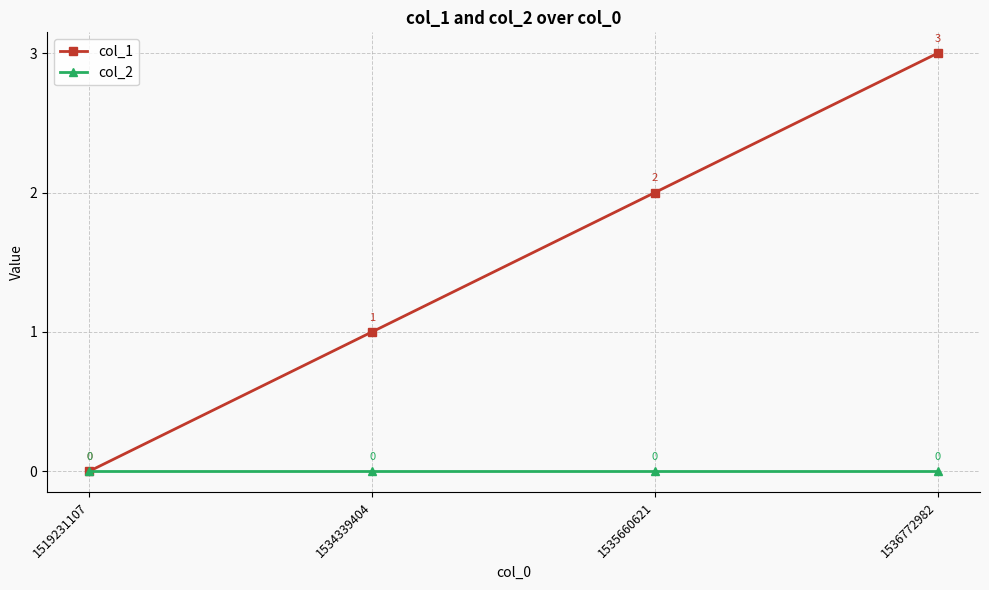

Rank the series by their average value, from highest to lowest.

col_1, col_2